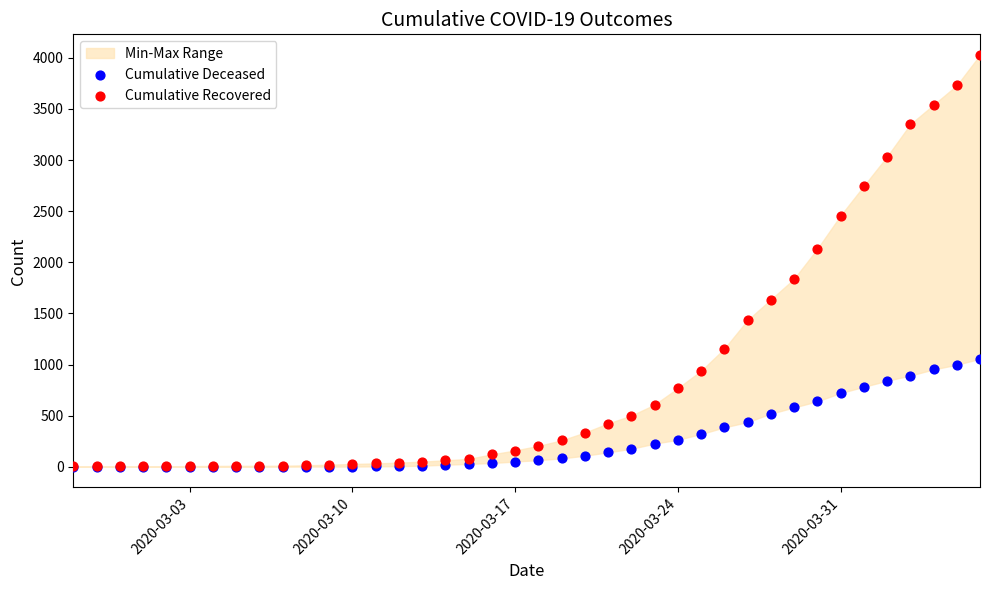

In the Cumulative Recovered series, what Y value is closest to 2015?

2130